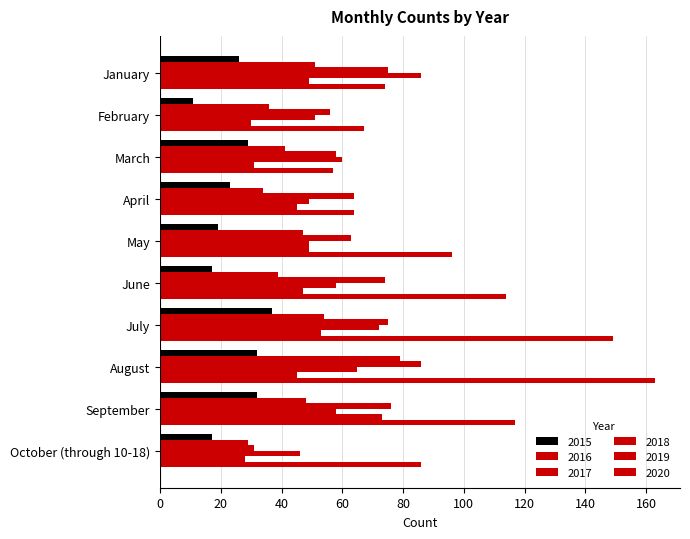

At which label is 2015 closest to 24?

April